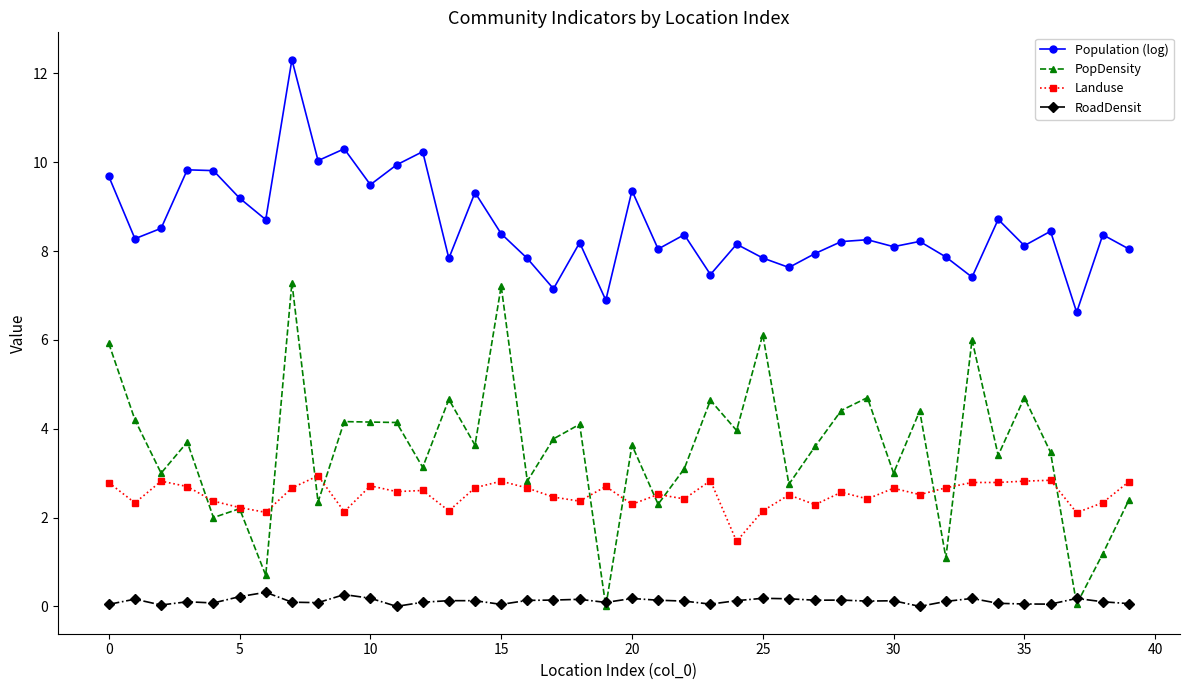

What is the lowest value of the Landuse series?

1.5